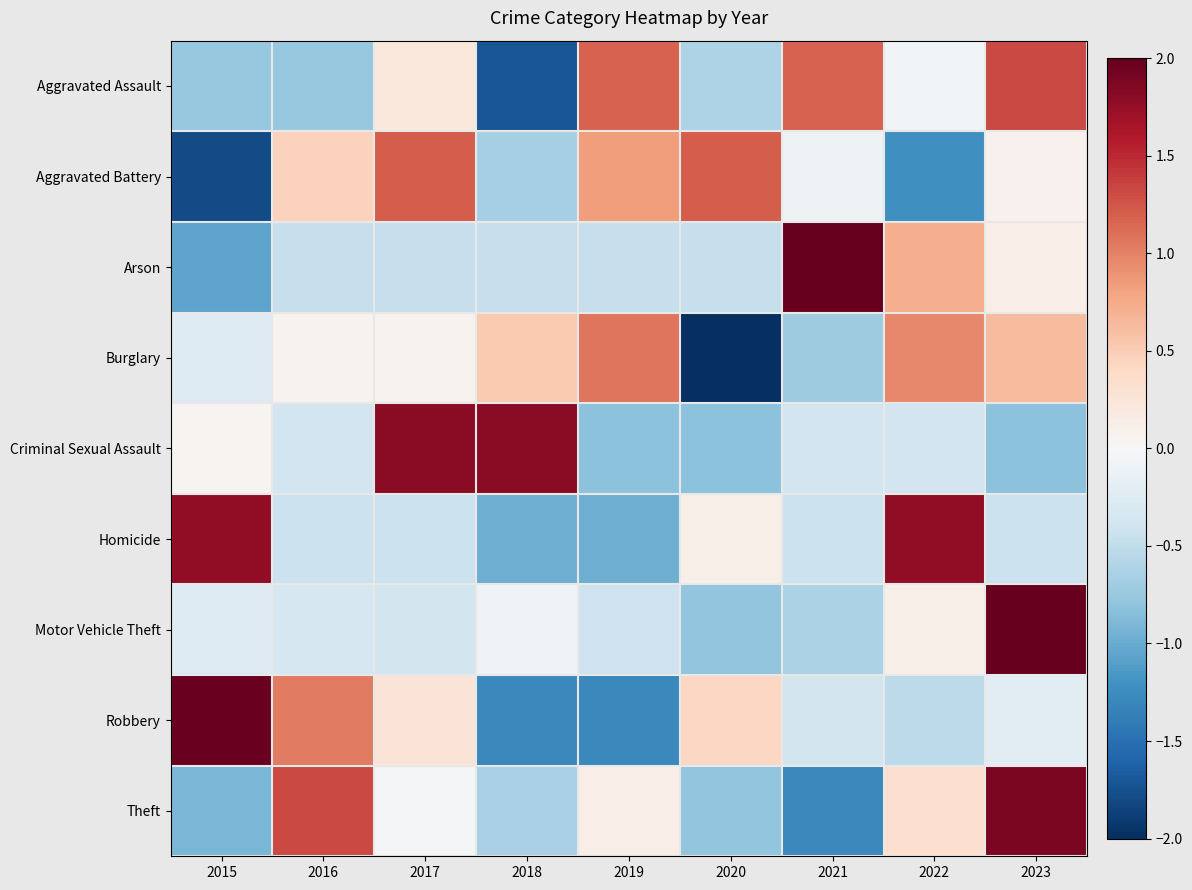

At which category does the chart reach its peak across all series?

2023